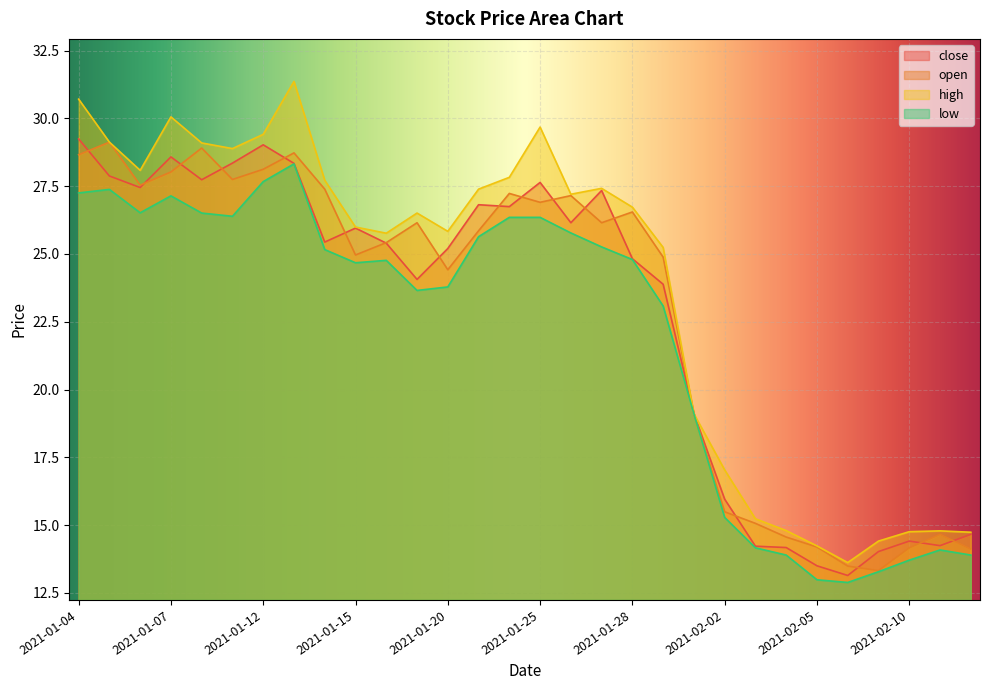

Reading right to left, extract all data points from this chart.

close: 14.7	14.2	14.4	14.0	13.1	13.5	14.2	14.2	16.0	19.1	23.9	24.8	27.3	26.2	27.6	26.7	26.8	25.2	24.1	25.4	26.0	25.4	28.3	29.0	28.4	27.7	28.6	27.5	27.9	29.2
open: 14.1	14.7	14.2	13.3	13.5	14.2	14.6	15.1	15.5	19.1	24.9	26.5	26.2	27.2	26.9	27.2	25.9	24.4	26.2	25.4	25.0	27.4	28.7	28.1	27.7	28.9	28.0	27.5	29.1	28.7
high: 14.7	14.8	14.8	14.4	13.6	14.2	14.8	15.2	17.0	19.1	25.2	26.7	27.4	27.2	29.7	27.8	27.4	25.8	26.5	25.8	26.0	27.7	31.4	29.4	28.9	29.1	30.1	28.1	29.1	30.7
low: 13.9	14.1	13.7	13.3	12.9	13.0	13.9	14.2	15.3	19.1	23.1	24.8	25.3	25.8	26.4	26.4	25.6	23.8	23.7	24.8	24.7	25.2	28.3	27.7	26.4	26.5	27.1	26.5	27.4	27.3